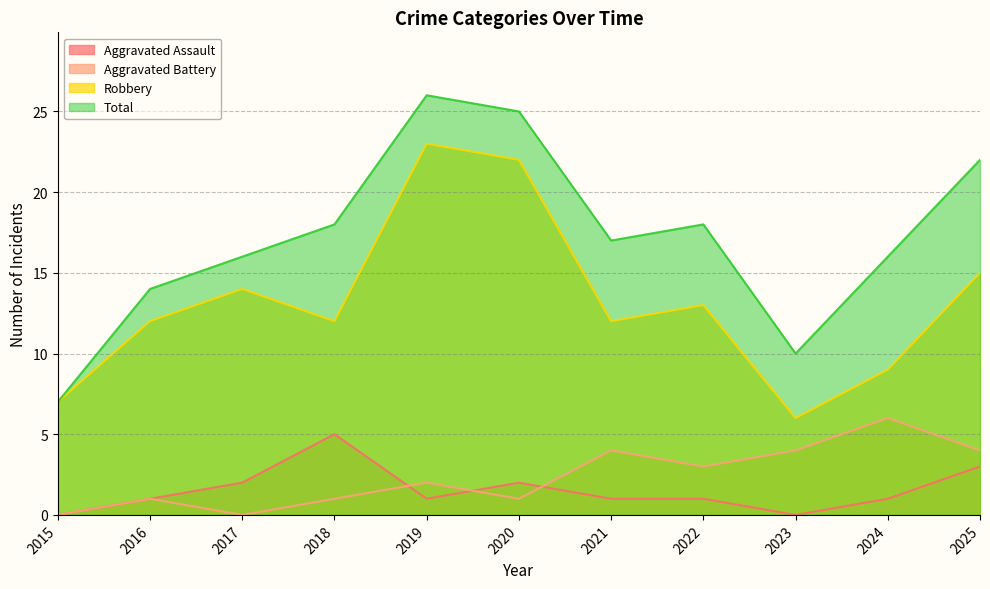

True or false: Aggravated Assault and Total intersect in this chart.

False